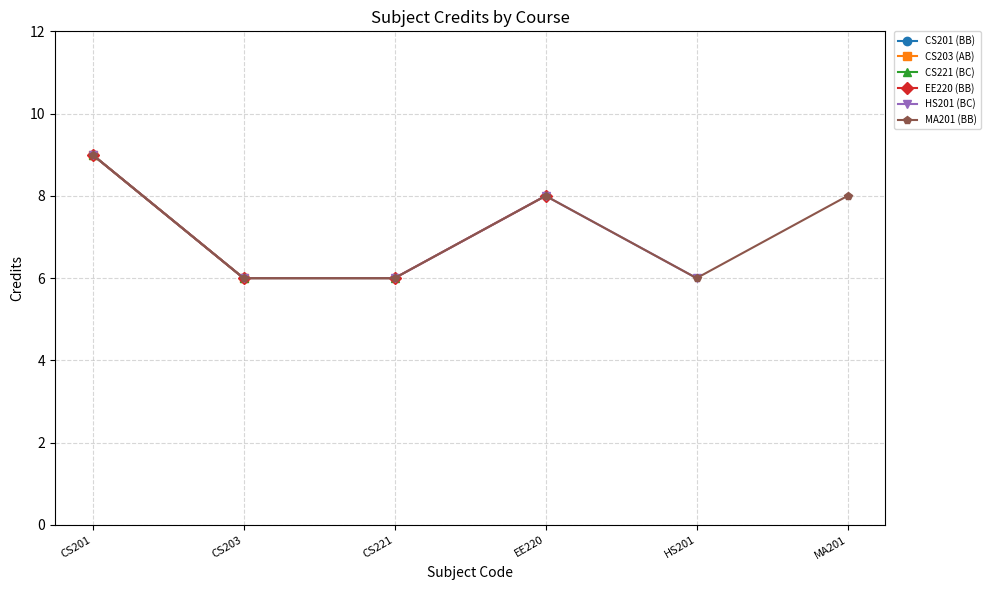

The chart shows a value of 4 at CS201. True or false?

False